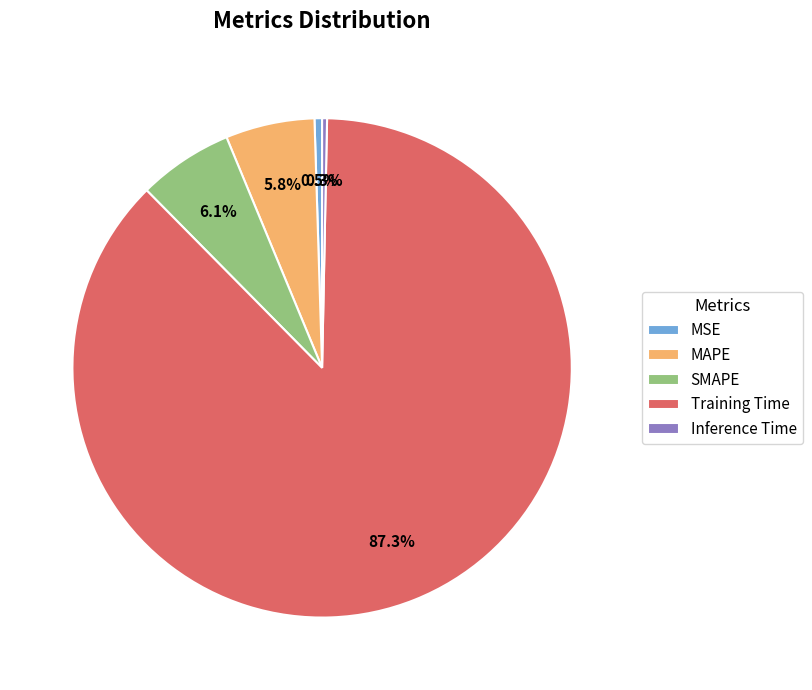

To the nearest percent, what is the average slice percentage?

20%